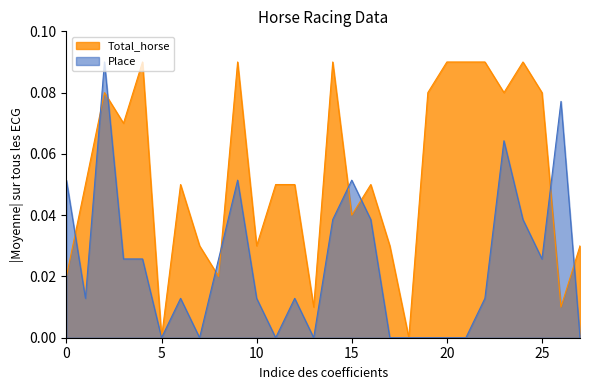

Is it true that Total_horse equals 0.0 at 0?

True